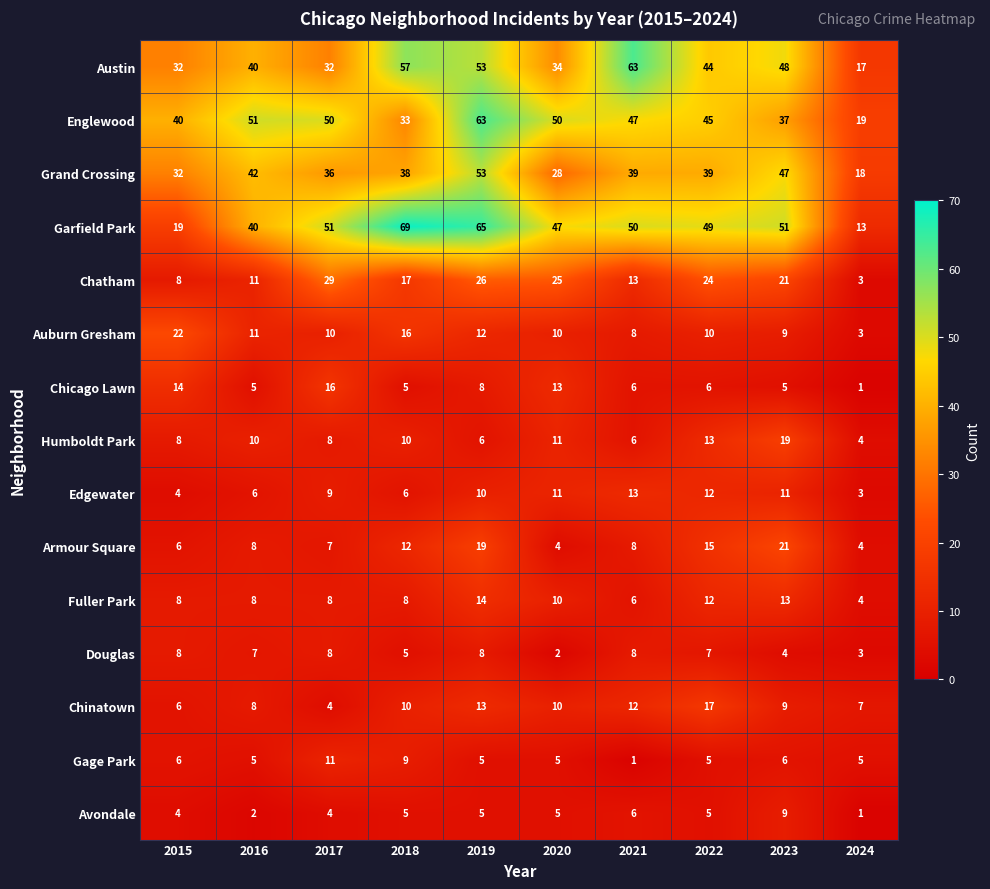

What is the sum of all Douglas values?

60